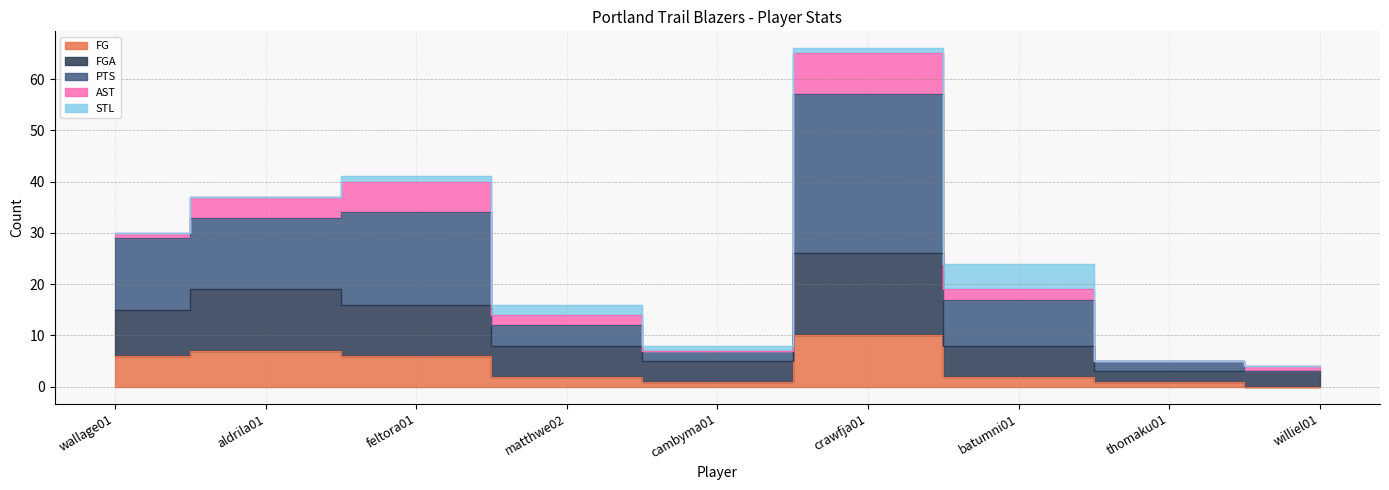

What is the label of the 4th point from the left?

matthwe02